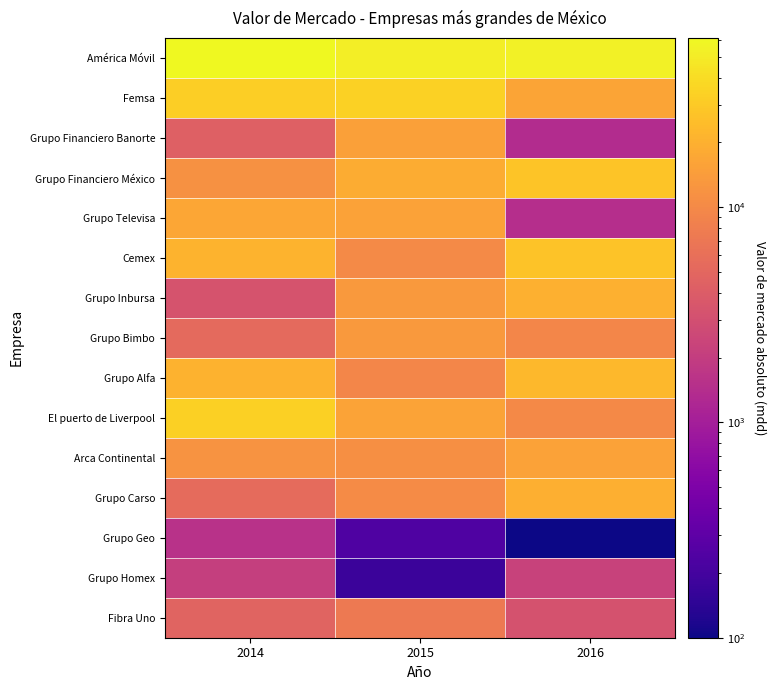

What is the greatest value displayed?

61126